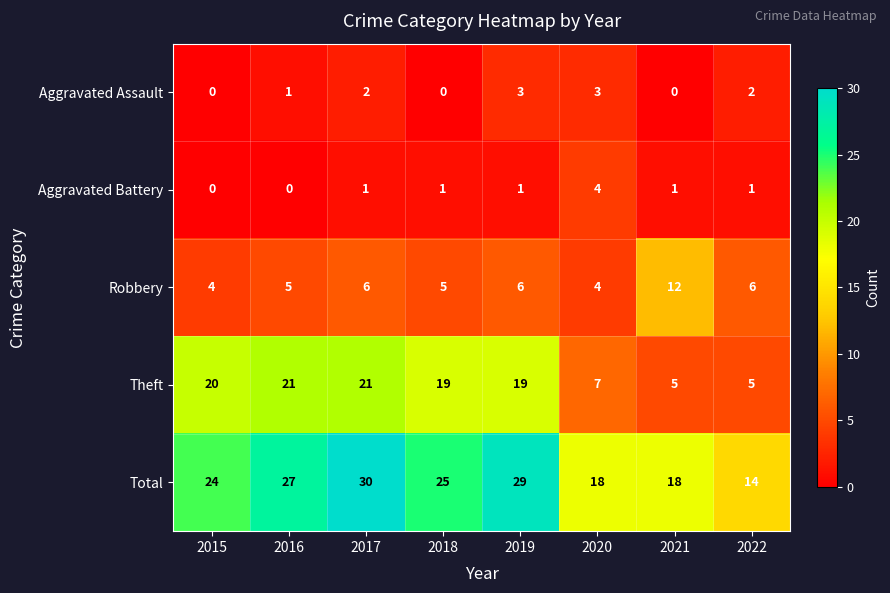

Rank the series by their maximum value, from highest to lowest.

Total, Theft, Robbery, Aggravated Battery, Aggravated Assault